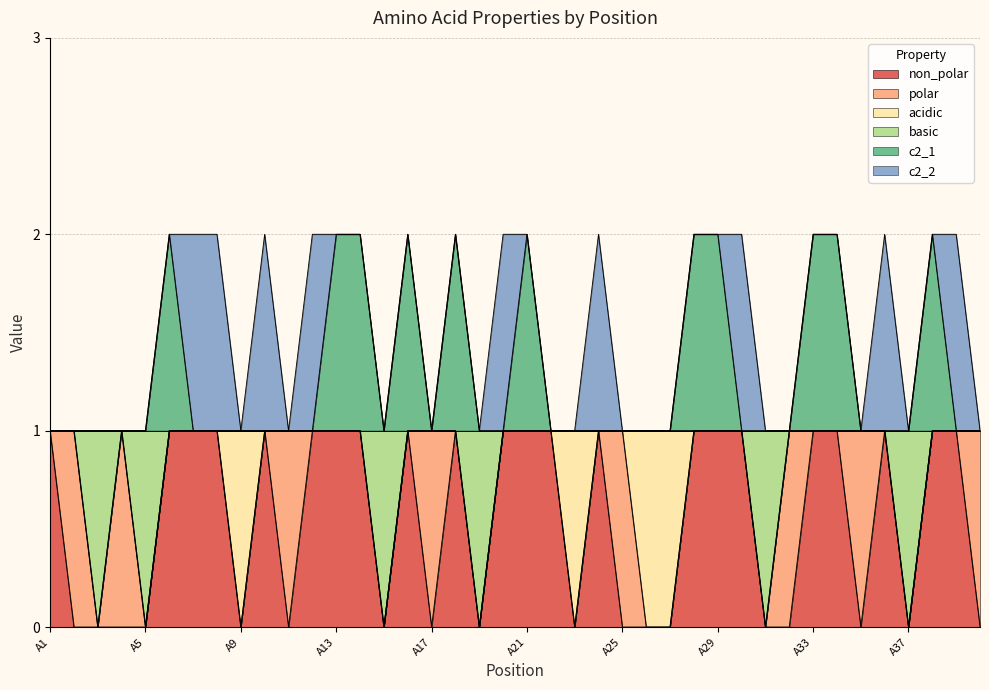

True or false: non_polar and c2_1 cross at least once.

False